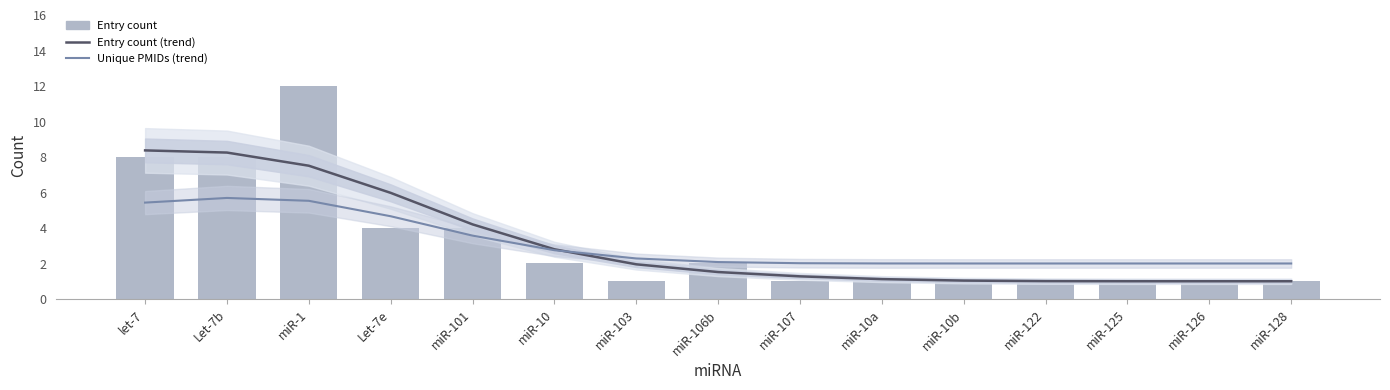

What is the value of the Entry count (trend) bar at the 11th from the left?

1.0